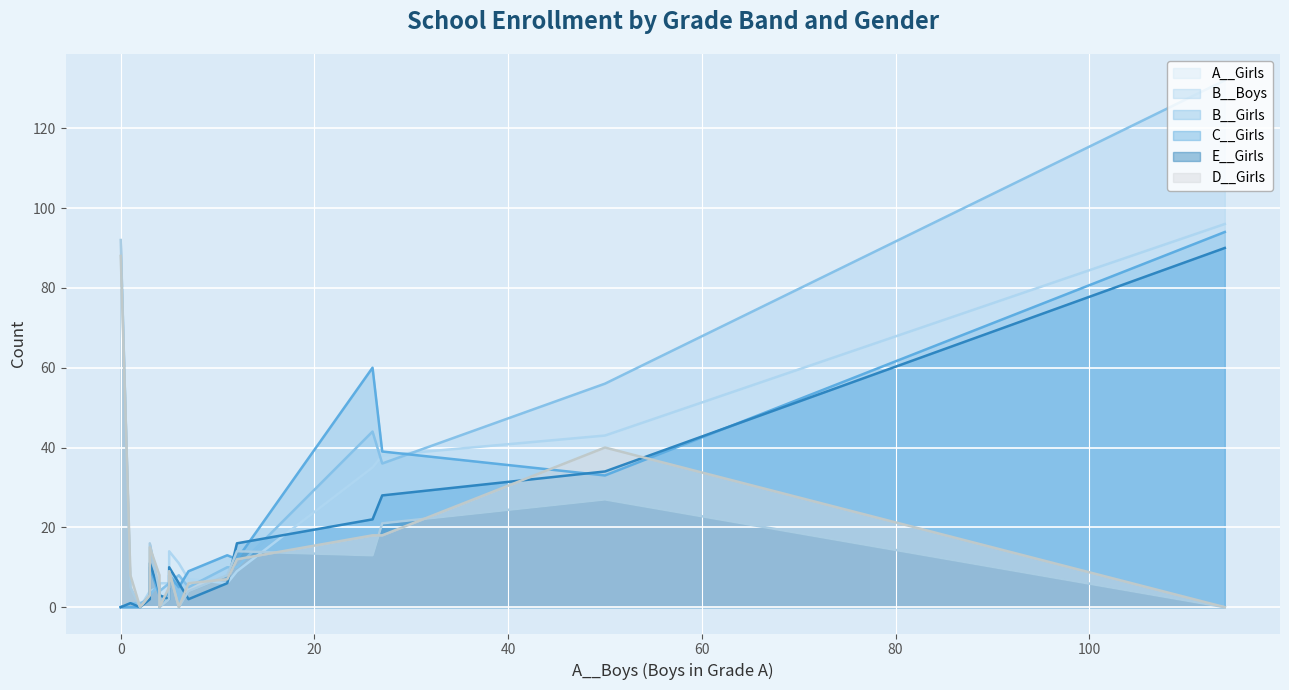

True or false: E__Girls has a value of 9 at HJRHS.

False